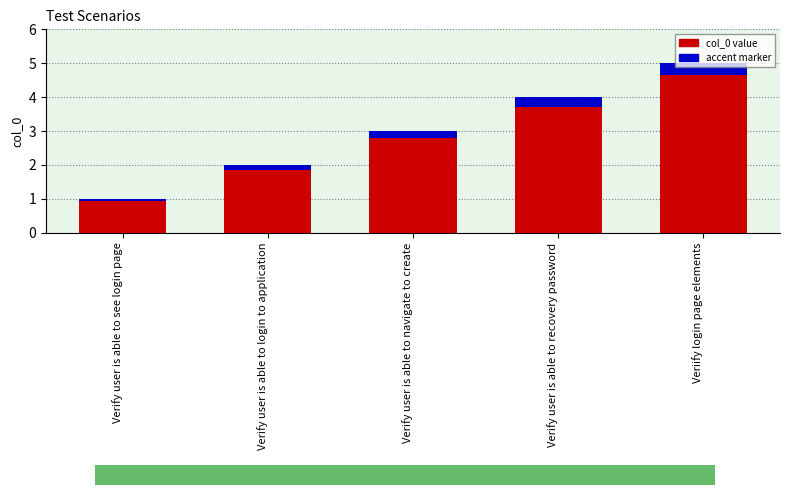

What is the difference between the maximum and minimum values in the accent series?

0.3